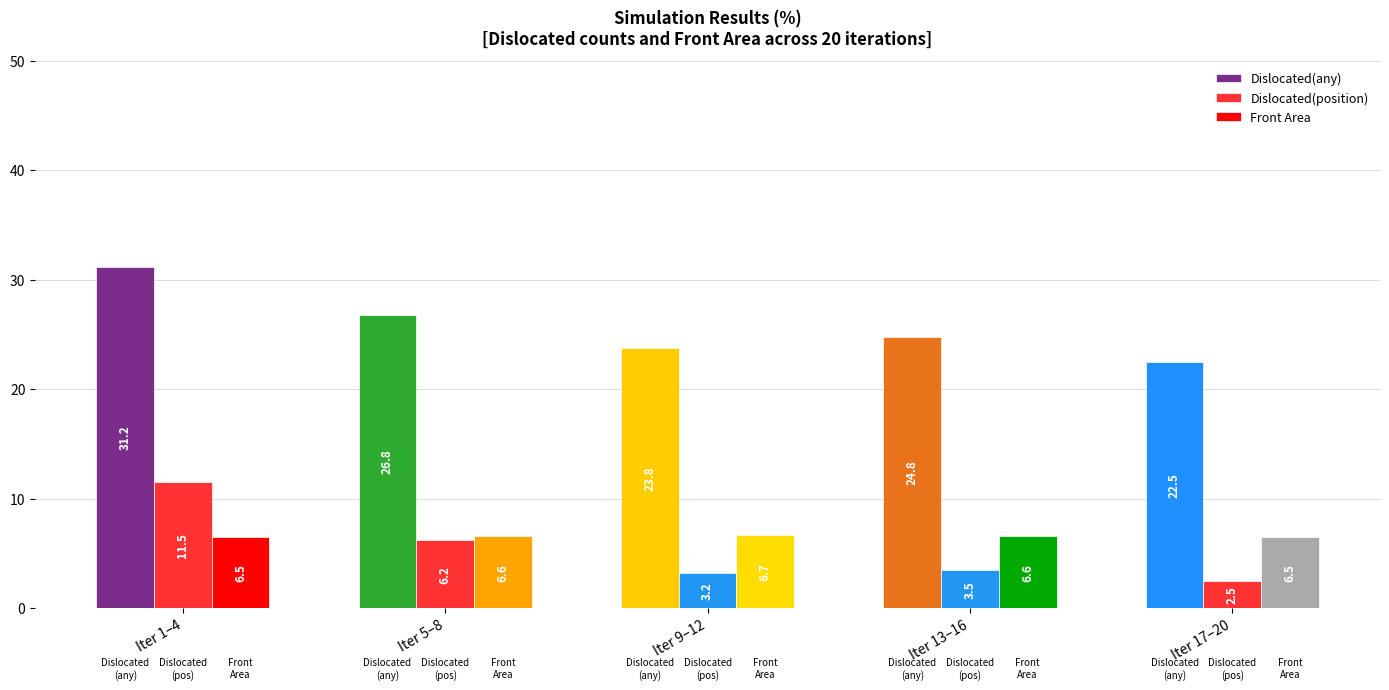

Reading left to right, extract all data points from this chart.

Dislocated(any): Iter 1–4=31.2	Iter 5–8=26.8	Iter 9–12=23.8	Iter 13–16=24.8	Iter 17–20=22.5
Dislocated(position): Iter 1–4=11.5	Iter 5–8=6.2	Iter 9–12=3.2	Iter 13–16=3.5	Iter 17–20=2.5
Front Area: Iter 1–4=6.5	Iter 5–8=6.6	Iter 9–12=6.7	Iter 13–16=6.6	Iter 17–20=6.5